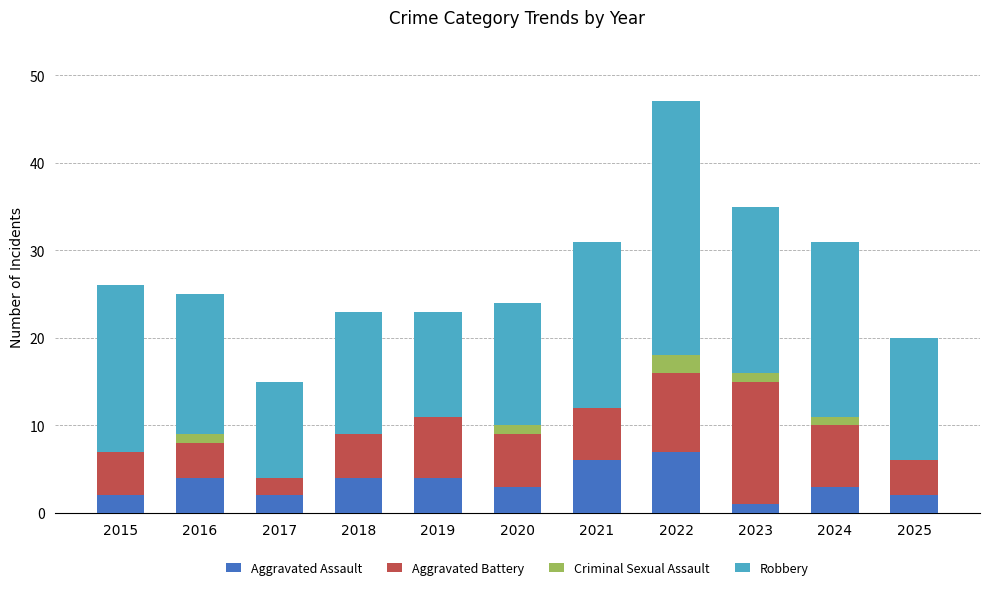

What are all the series names shown in the legend?

Aggravated Assault, Aggravated Battery, Criminal Sexual Assault, Robbery